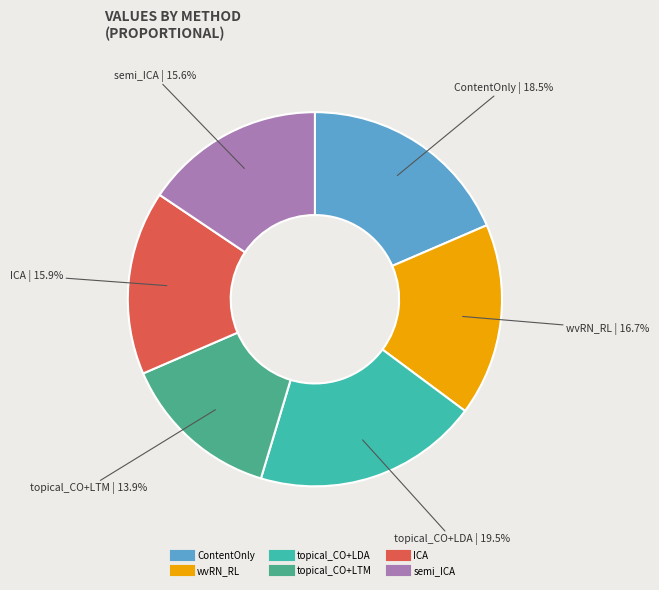

Does any single category account for the majority?

No